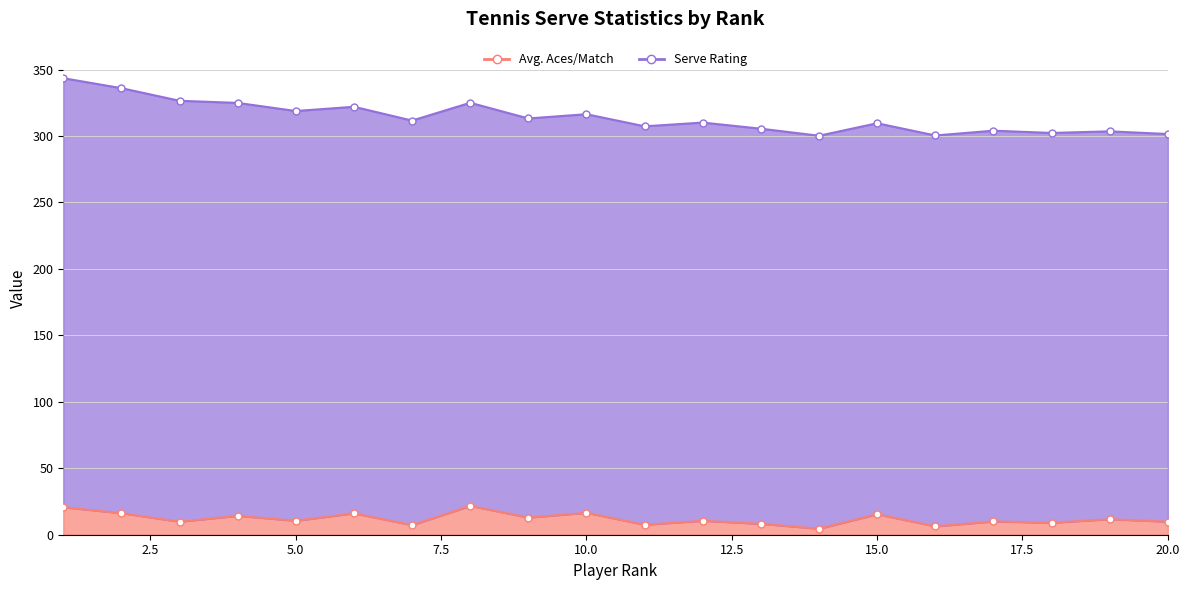

What is the change in value from 13 to 18?

+0.8